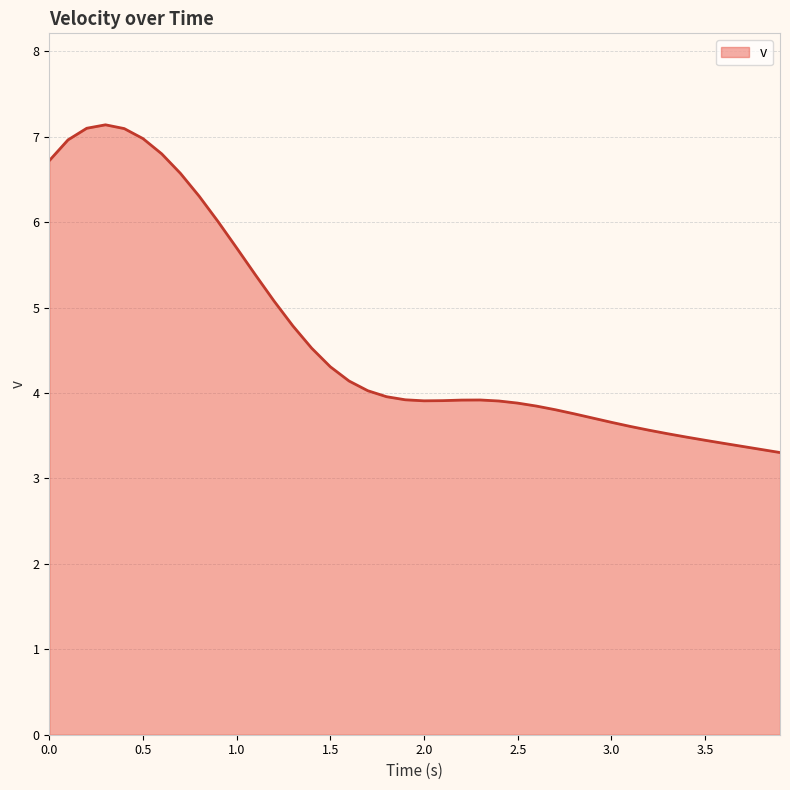

What is the smallest value displayed?

3.3